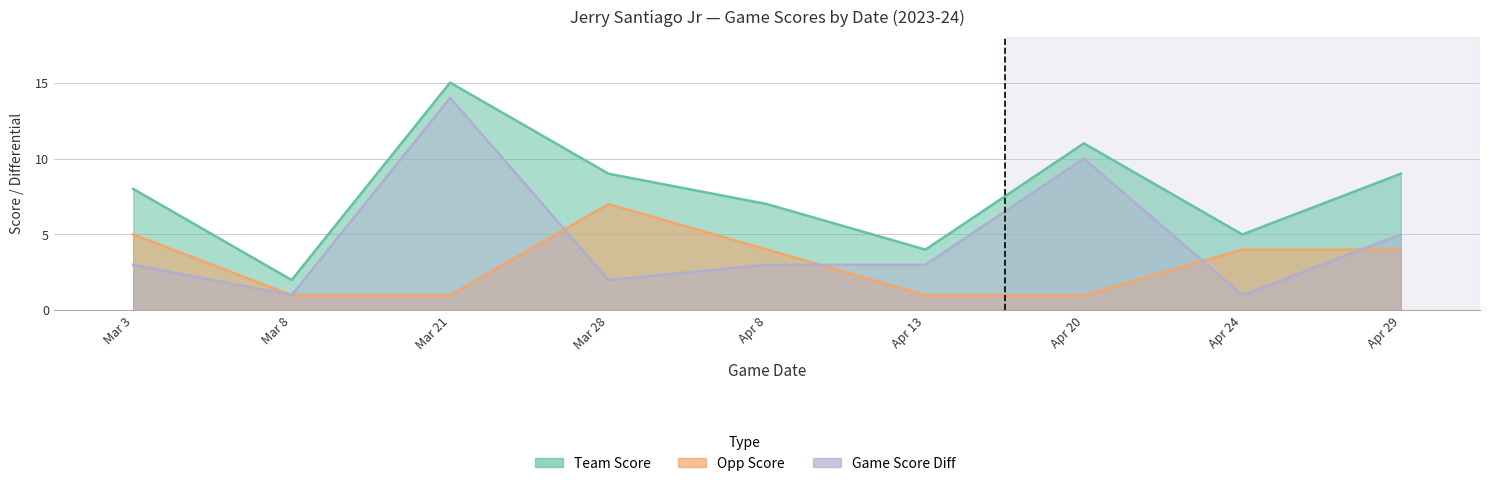

The value of opp_score at Apr 24 is 4. True or false?

True